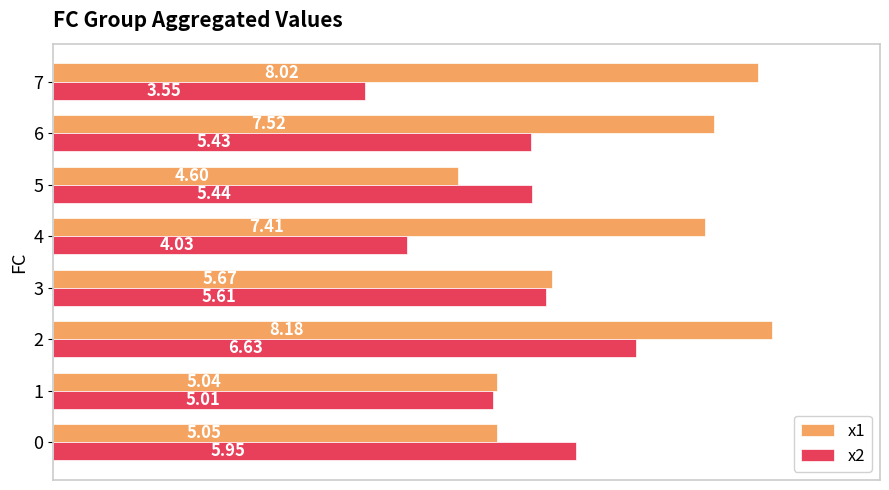

At how many categories does at least one series exceed 7?

4